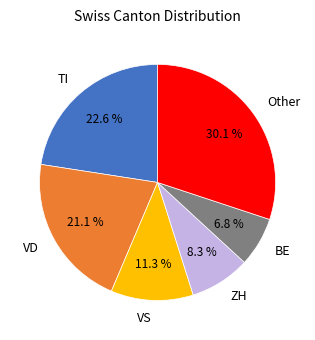

Is the sum of TI and VS greater than half?

No